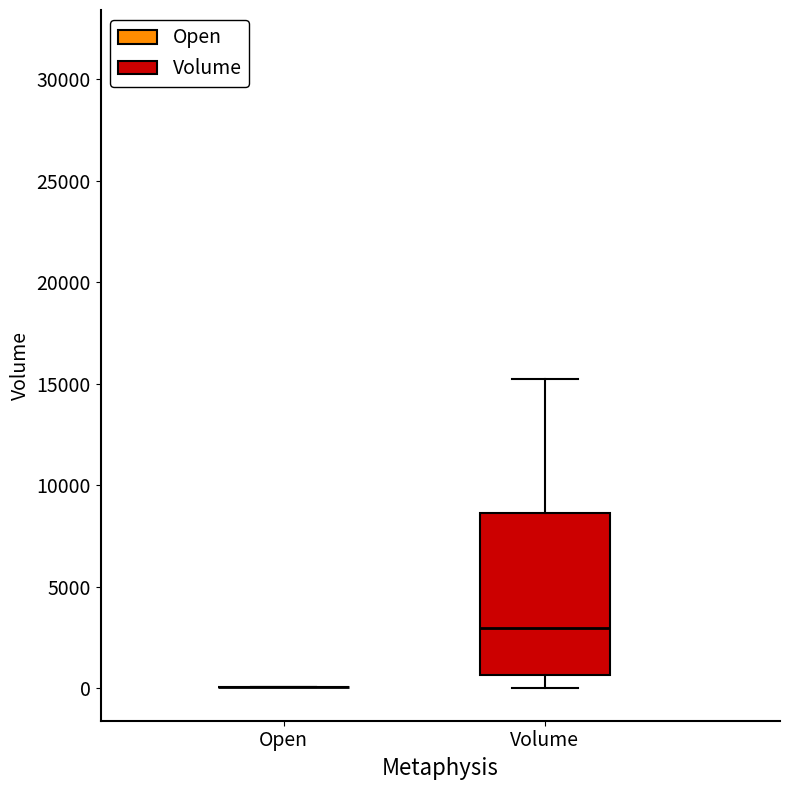

Which box is the tallest, from its lower edge to its upper edge?

Volume